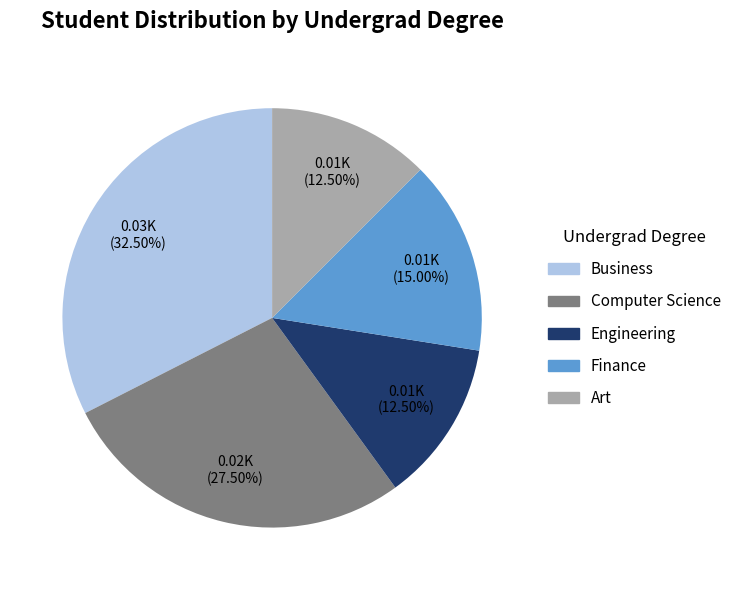

What is the largest slice in the pie chart?

Business